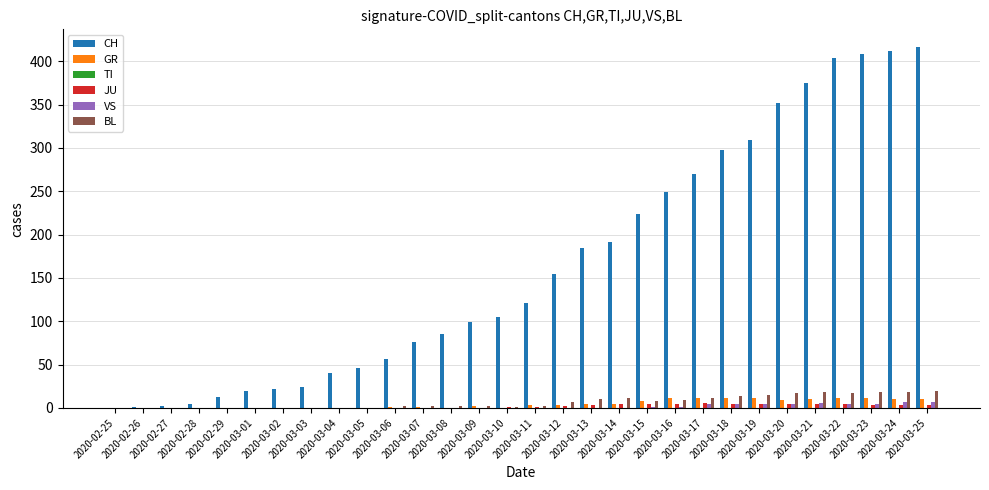

What is the maximum value shown in the chart?

416